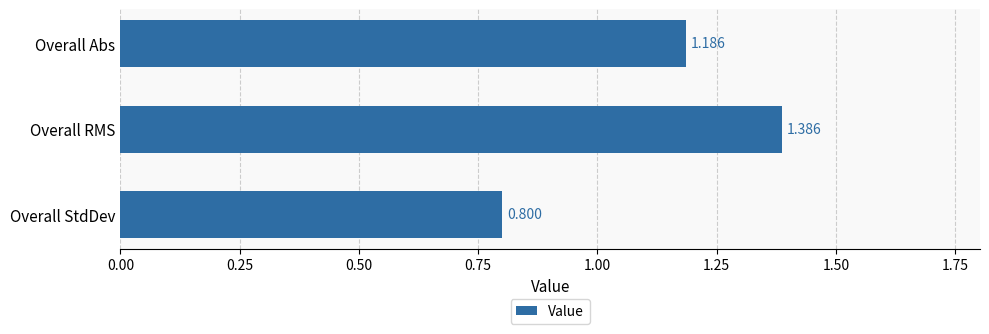

Between Overall RMS and Overall StdDev, which is larger?

Overall RMS